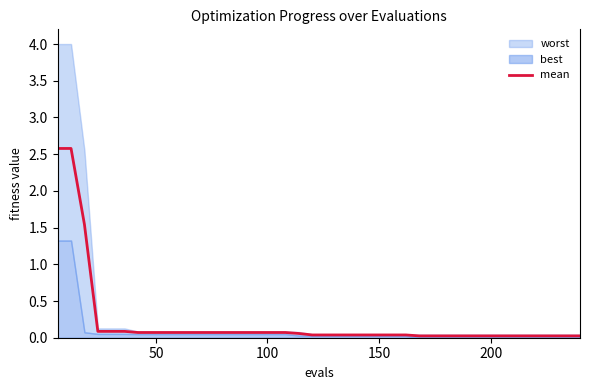

True or false: the data shows 0.0 at 14.

False